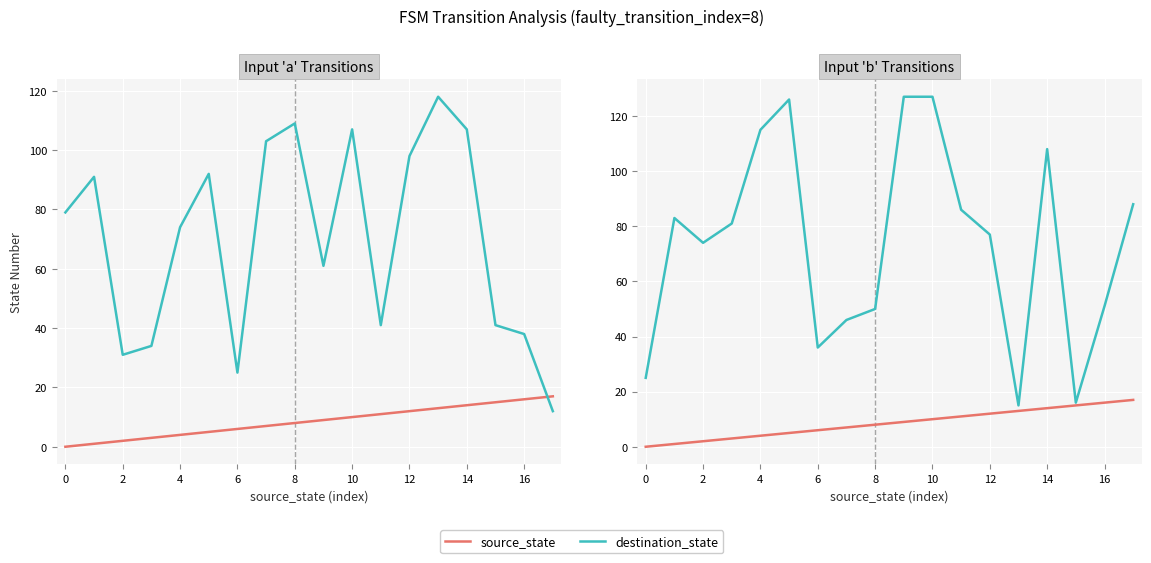

What is the difference between the maximum and minimum values in the source_state series?

17